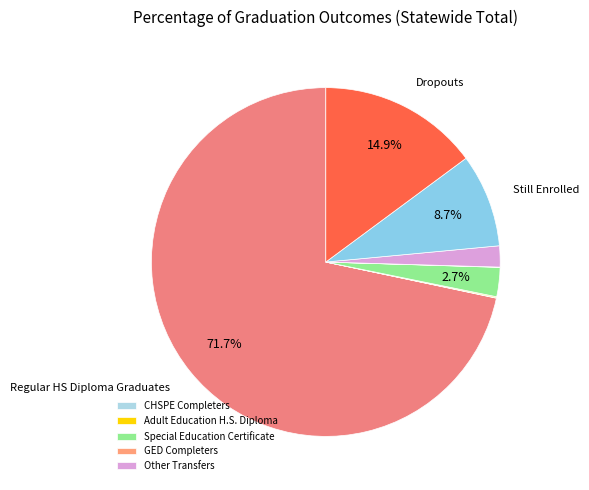

Rank the categories by value from highest to lowest.

Regular HS Diploma Graduates, Dropouts, Still Enrolled, Special Education Certificate, Other Transfers, Adult Education H.S. Diploma, CHSPE Completers, GED Completers